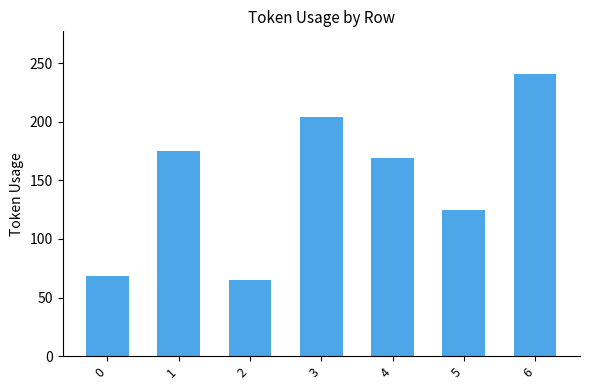

How many series are shown in this chart?

1